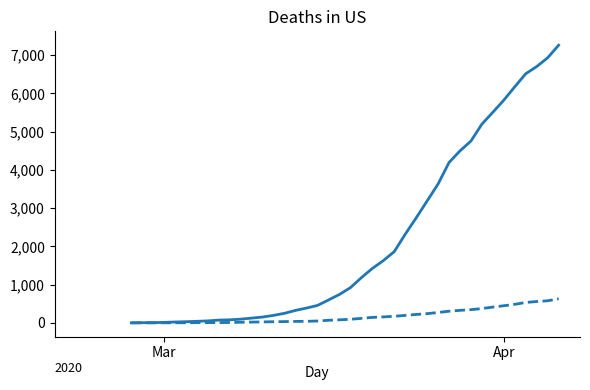

What is the maximum value shown in the chart?

7258